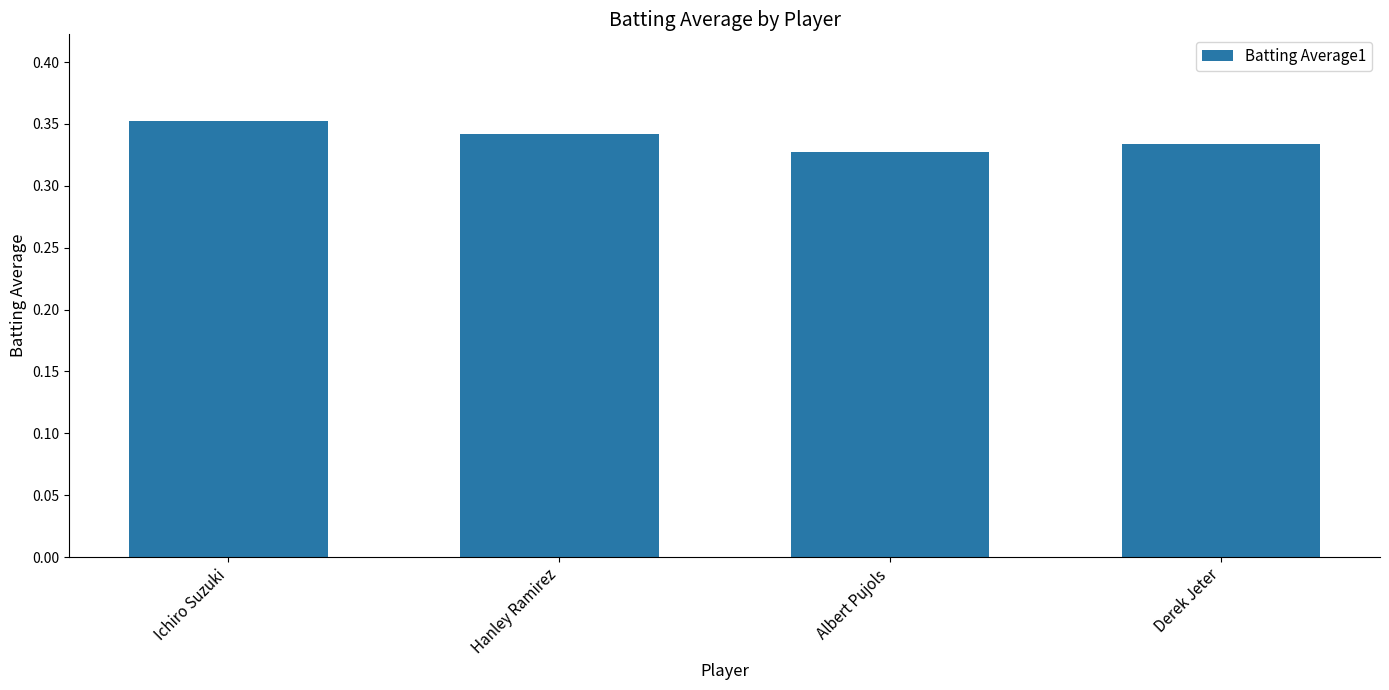

Which category has the lowest value across all series?

Albert Pujols